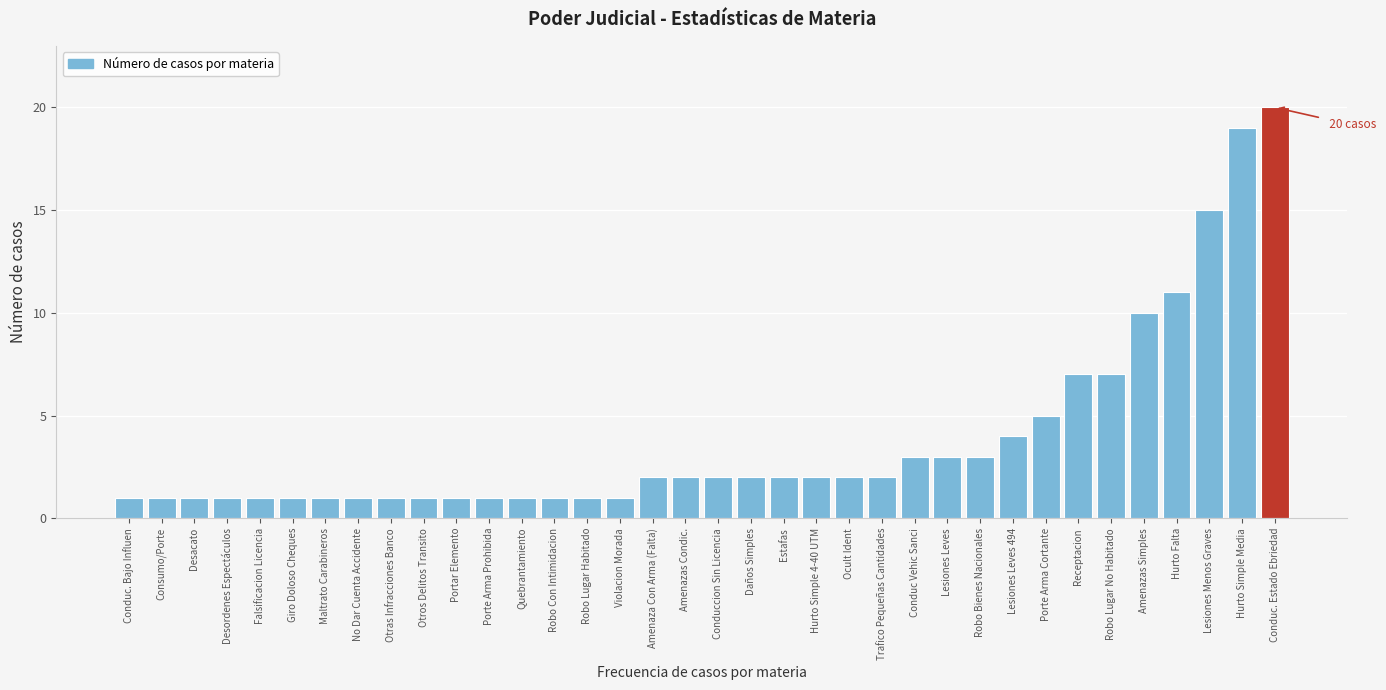

True or false: the data shows 1 at No Dar Cuenta Accidente.

True